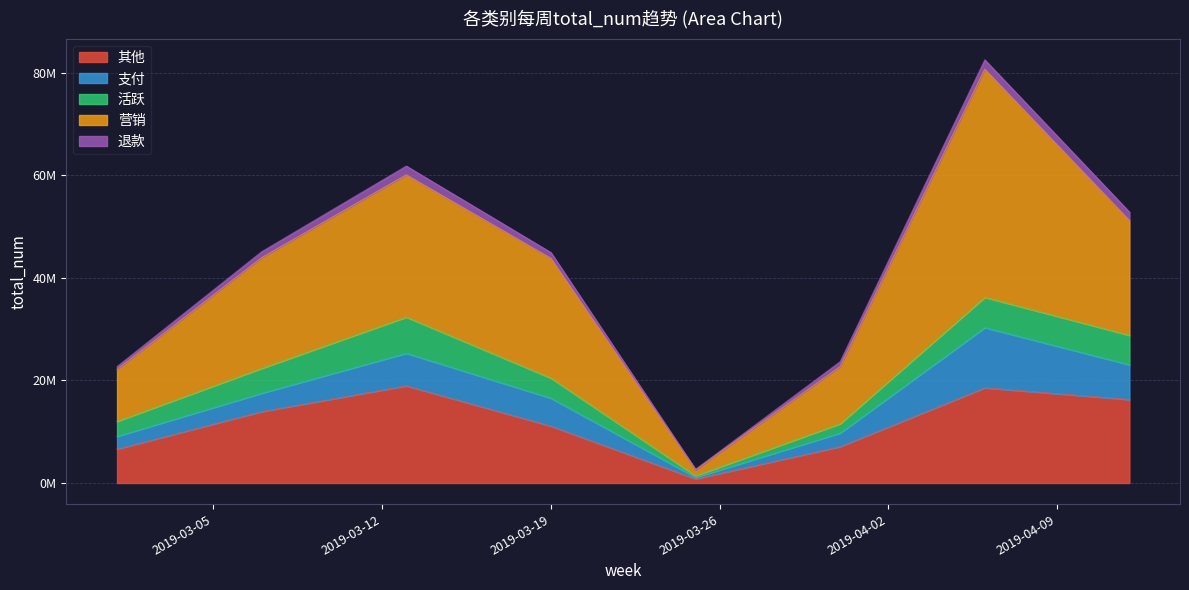

True or false: 营销 and 退款 cross at least once.

False